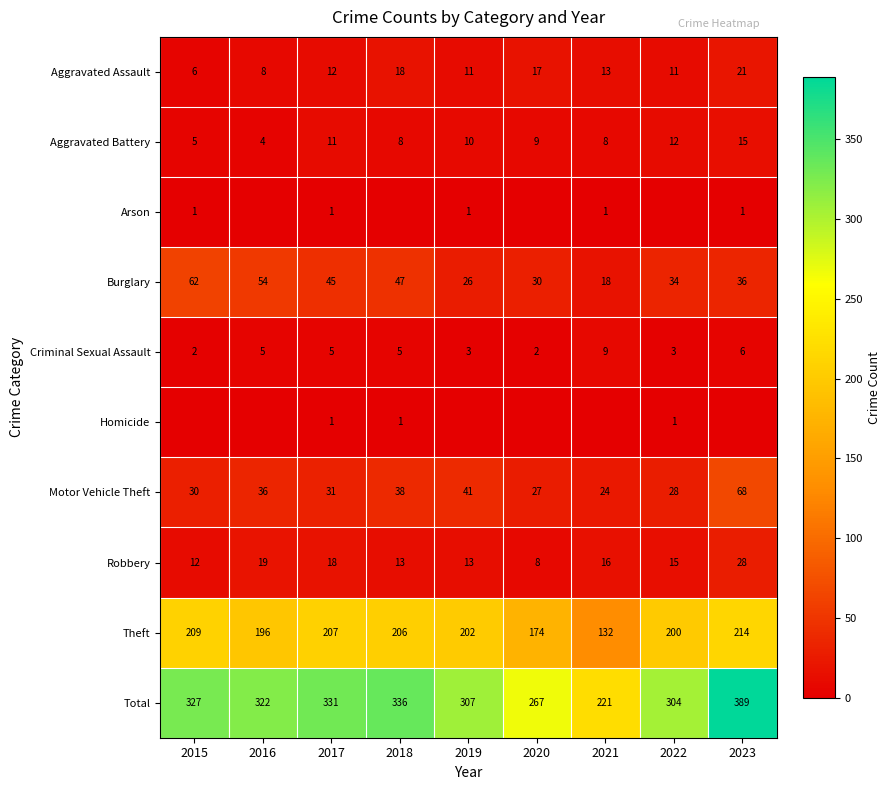

Where does the Burglary series first go above 36?

2015